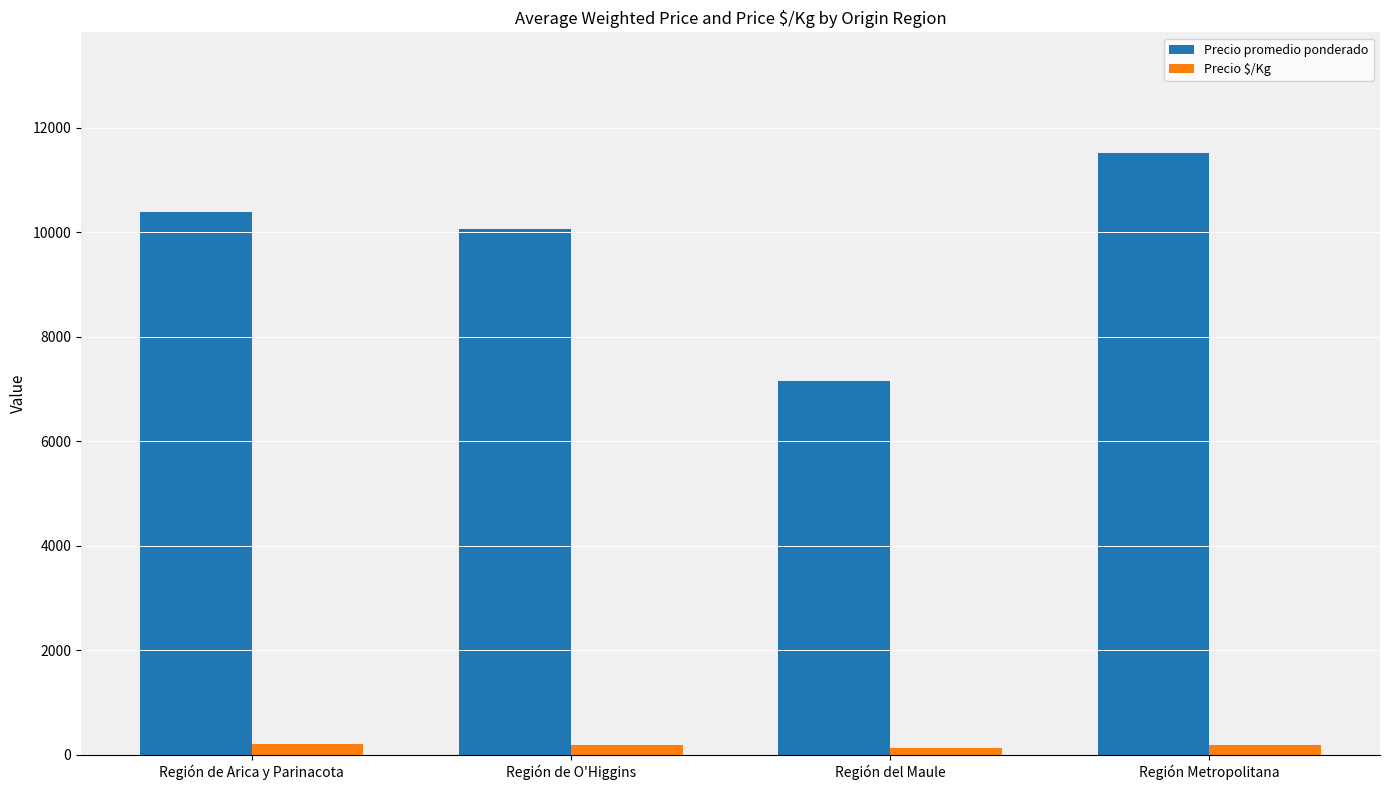

What position from the left is Región del Maule?

3